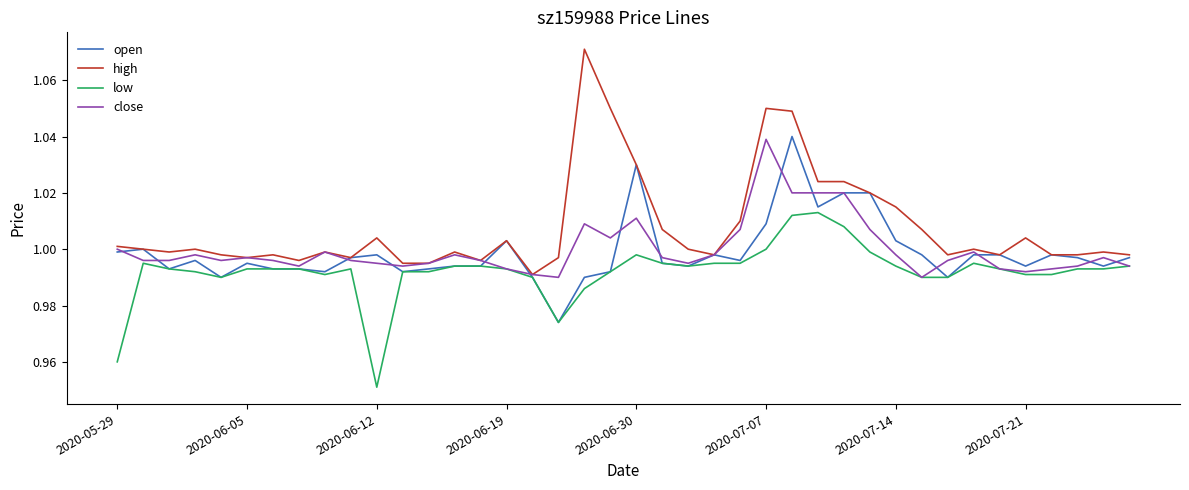

Which series has the largest total across all categories?

high